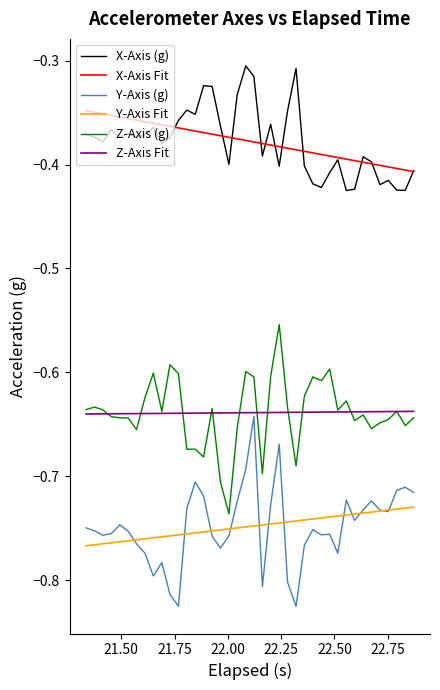

True or false: Y-Axis (g) and Z-Axis (g) intersect in this chart.

False